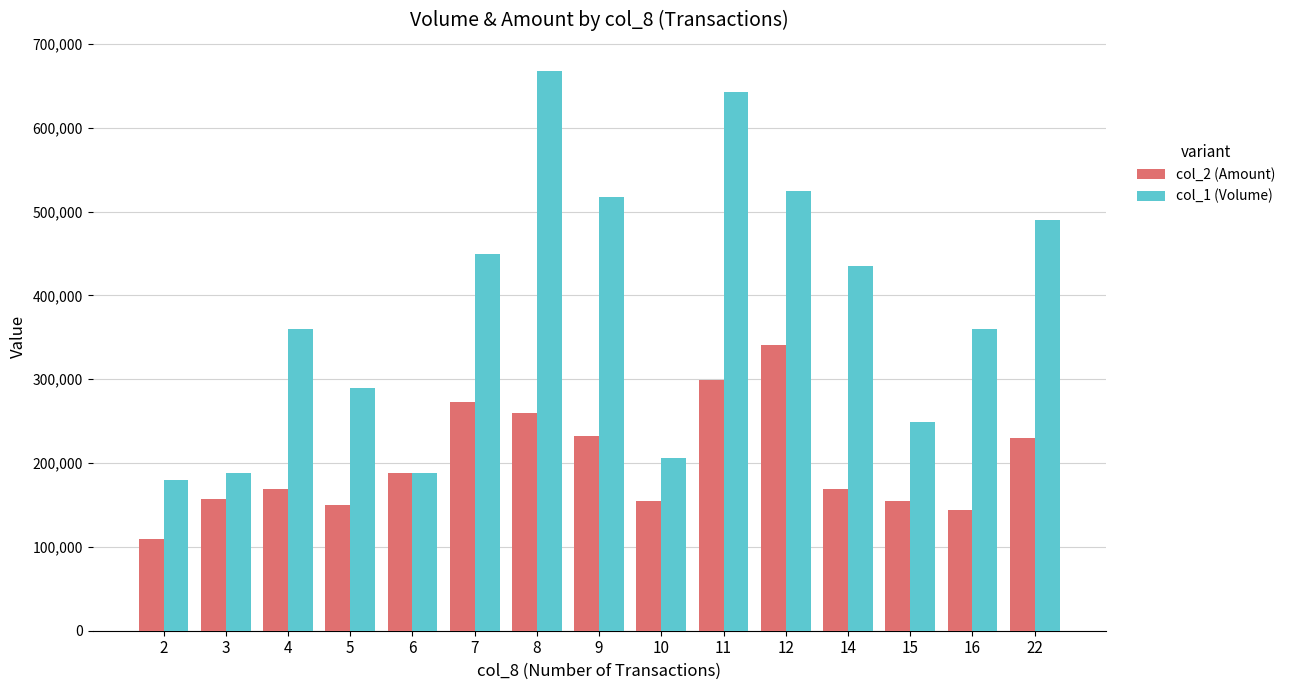

Count the number of data series in this chart.

2